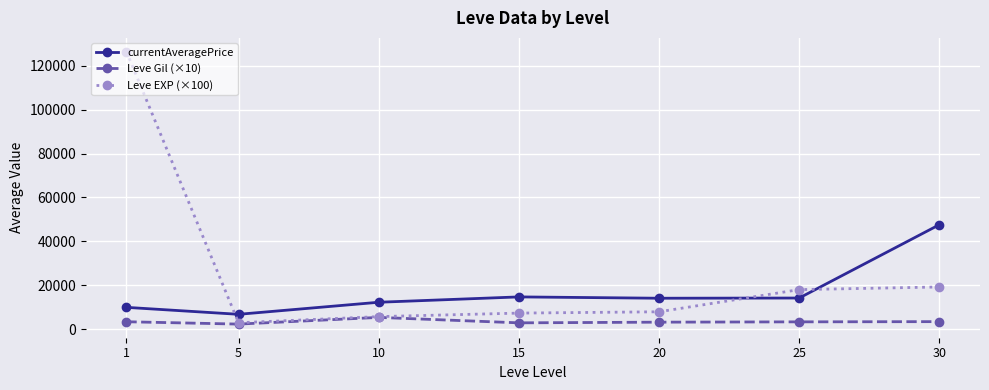

True or false: currentAveragePrice and Leve Gil (×10) intersect in this chart.

False